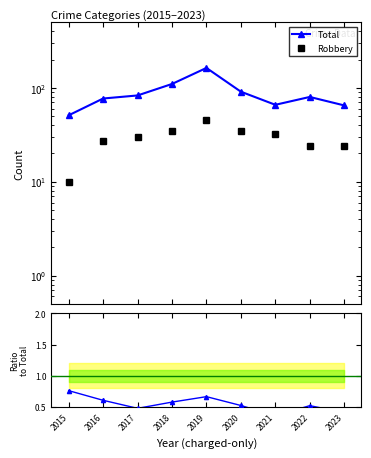

At which label does Robbery reach its peak?

2019